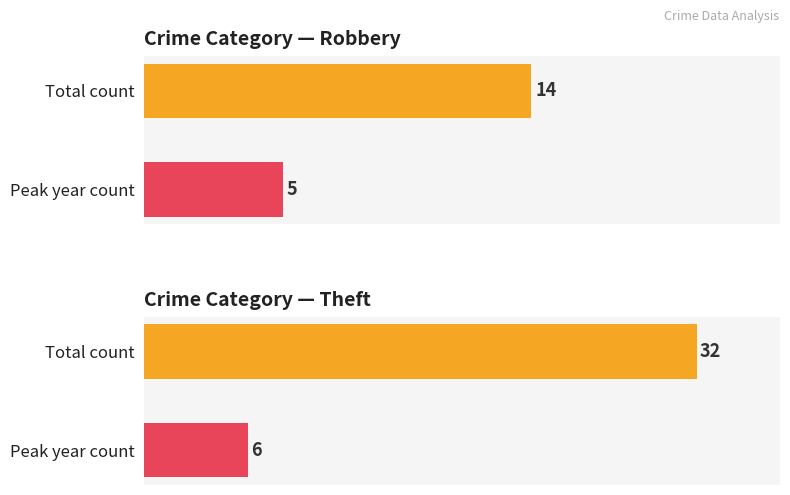

How many Theft values are between 6 and 32?

2